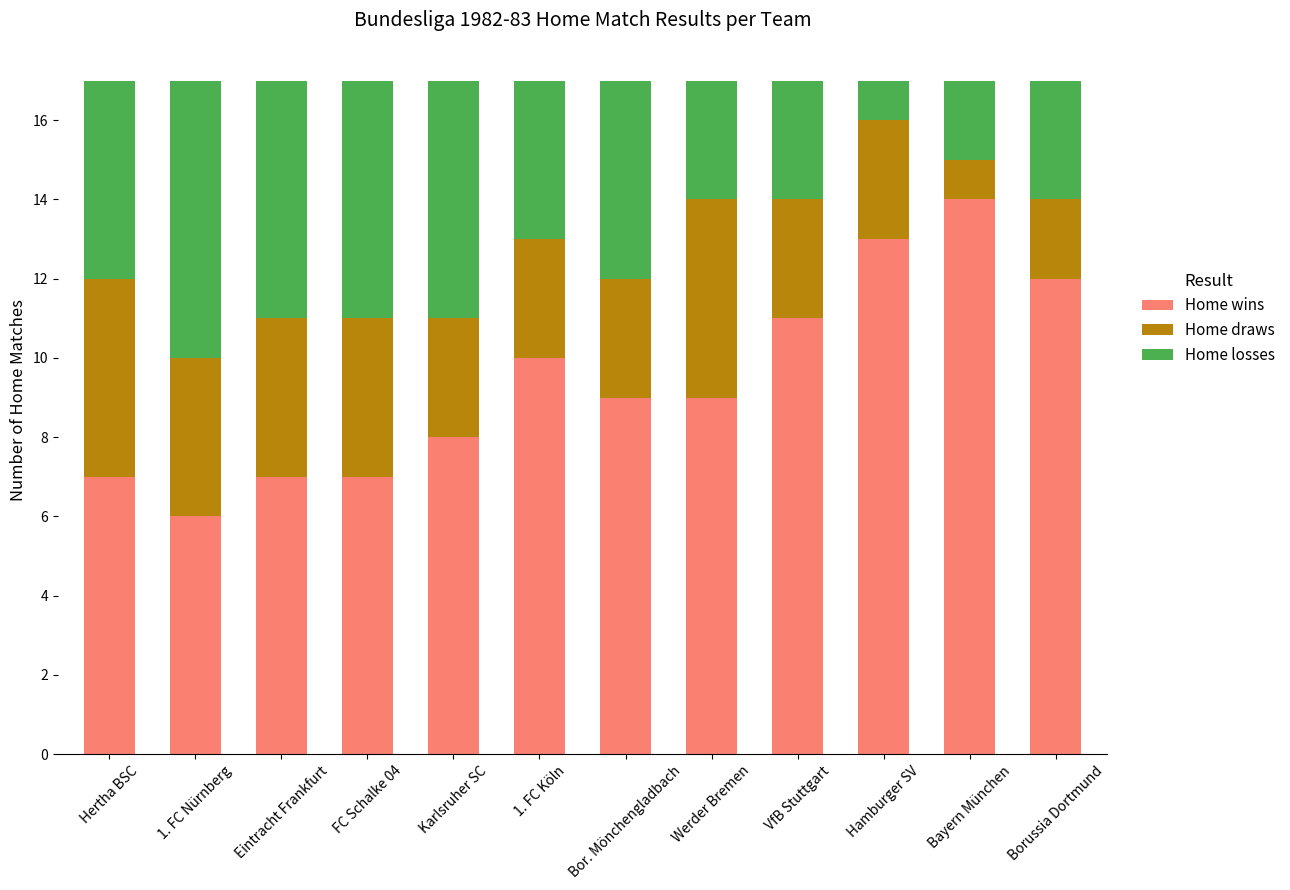

What is the difference between the second highest and minimum values in the Home wins series?

7